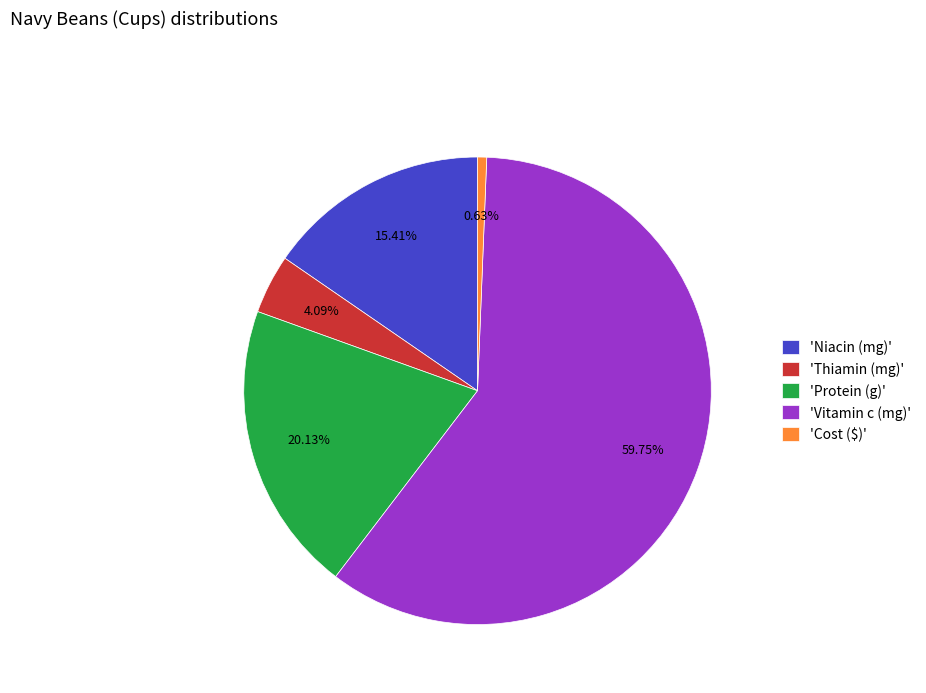

What is the ratio of the value at 'Vitamin c (mg)' to the value at 'Thiamin (mg)'?

14.6